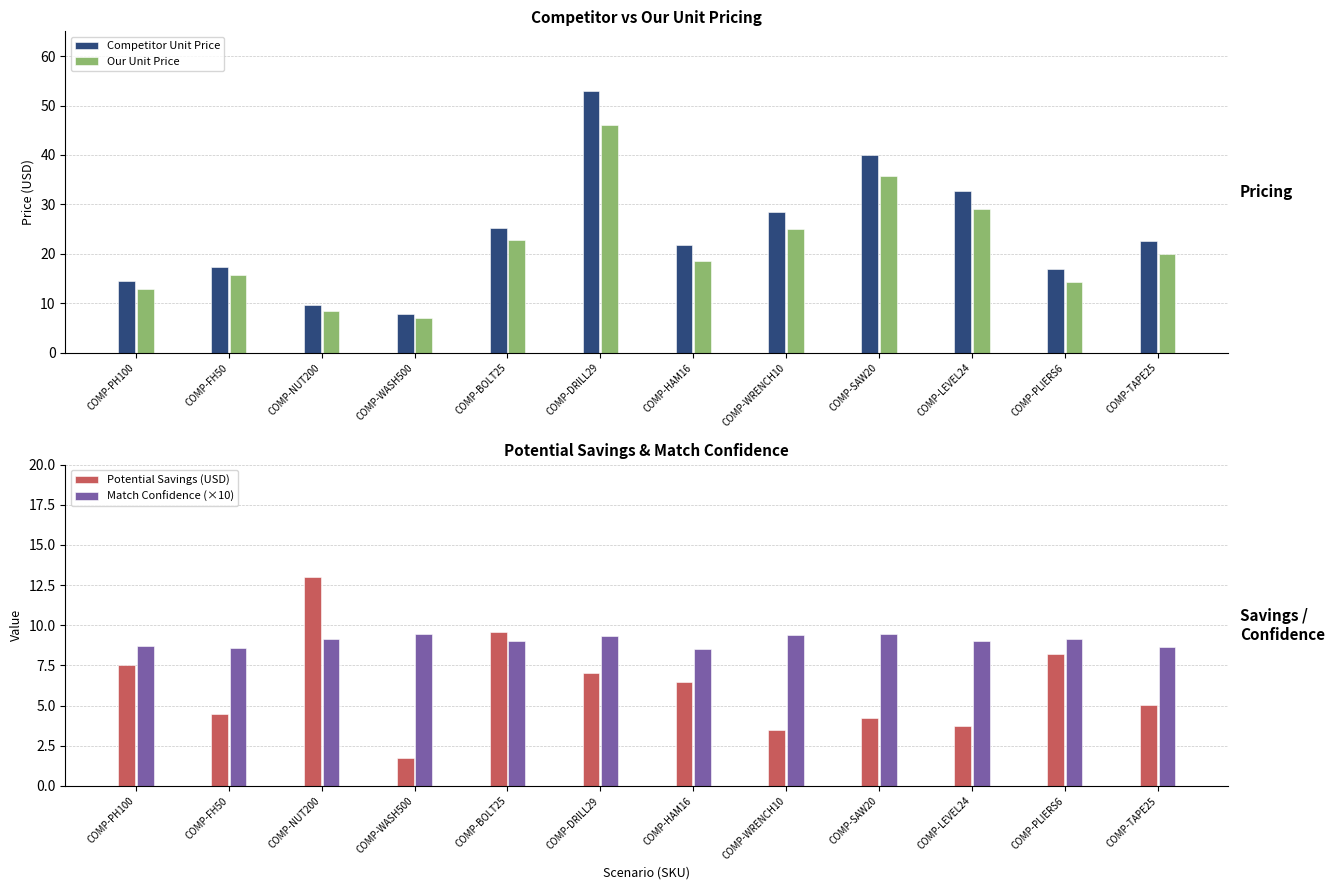

Reading left to right, list all the values displayed in this chart.

Competitor Unit Price: 14.5	17.2	9.8	7.8	25.2	53.0	21.8	28.5	40.0	32.8	17.0	22.5
Our Unit Price: 13.0	15.8	8.4	7.0	22.8	46.0	18.5	25.0	35.8	29.0	14.2	20.0
Potential Savings (USD): 7.5	4.5	13.0	1.7	9.6	7.0	6.5	3.5	4.2	3.8	8.2	5.0
Match Confidence (×10): 8.7	8.6	9.1	9.4	9.1	9.3	8.5	9.4	9.5	9.0	9.1	8.6